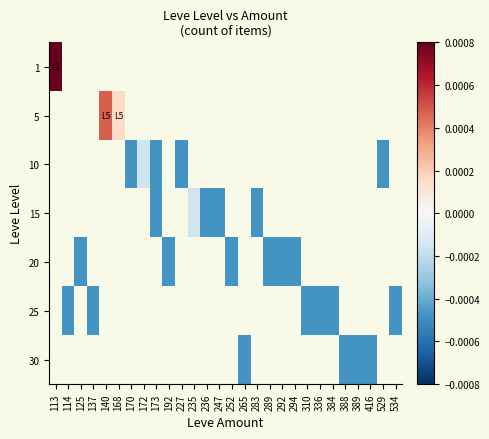

At how many categories does at least one series exceed 0?

3